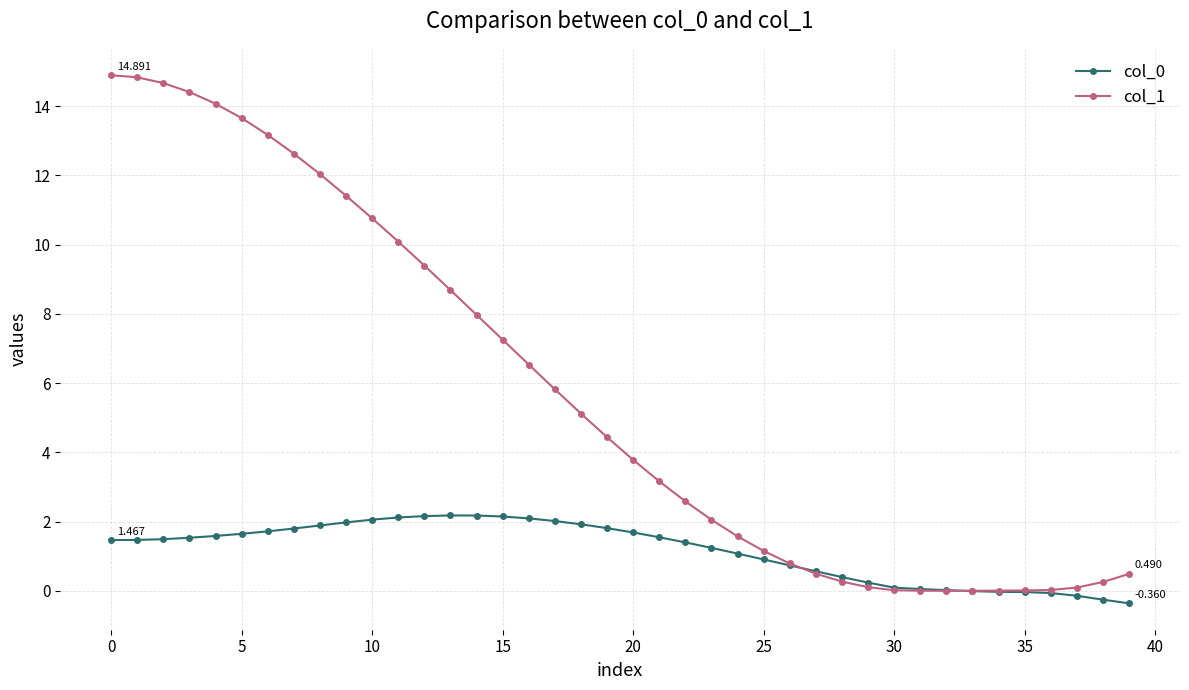

Reading left to right, extract all data points from this chart.

col_0: 1.5	1.5	1.5	1.5	1.6	1.6	1.7	1.8	1.9	2.0	2.1	2.1	2.2	2.2	2.2	2.1	2.1	2.0	1.9	1.8	1.7	1.5	1.4	1.2	1.1	0.9	0.7	0.6	0.4	0.2	0.1	0.1	0.0	-0.0	-0.0	-0.0	-0.1	-0.1	-0.3	-0.4
col_1: 14.9	14.8	14.7	14.4	14.1	13.7	13.2	12.6	12.0	11.4	10.8	10.1	9.4	8.7	8.0	7.3	6.5	5.8	5.1	4.4	3.8	3.2	2.6	2.1	1.6	1.2	0.8	0.5	0.3	0.1	0.0	0.0	0.0	0.0	0.0	0.0	0.0	0.1	0.3	0.5